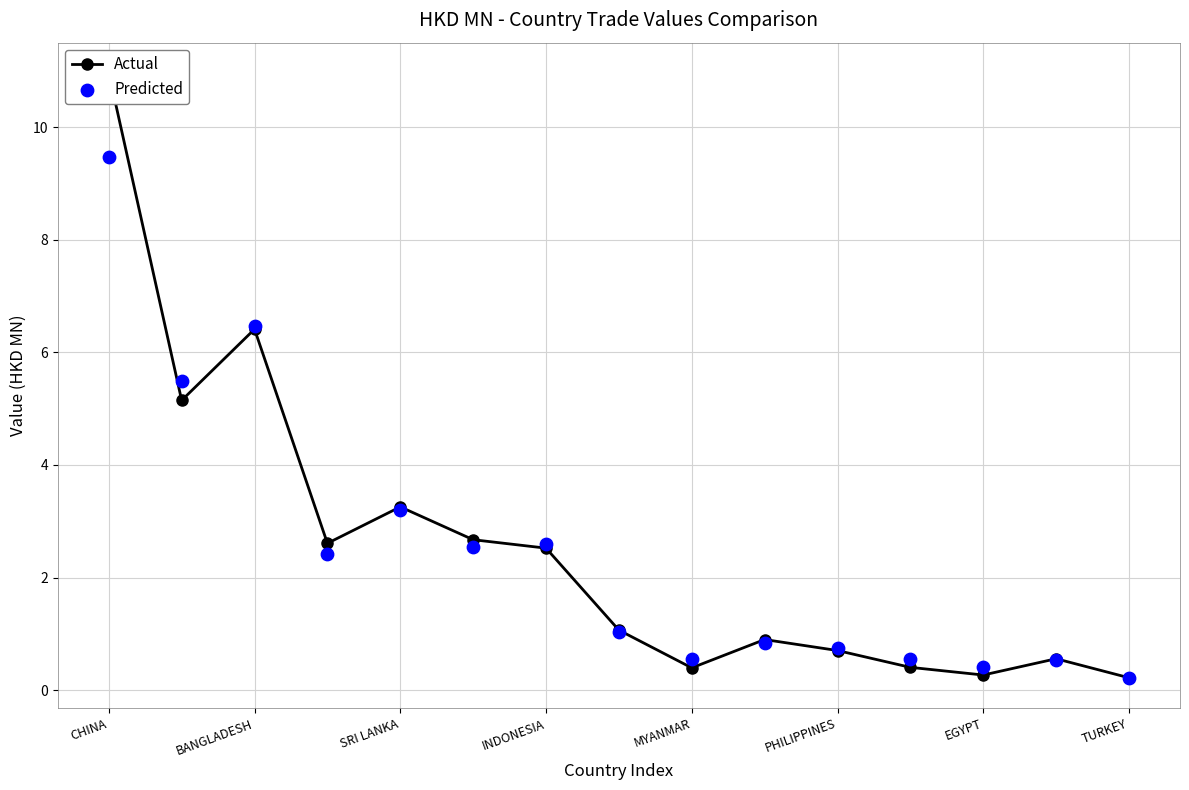

At which category is the sum across all series the highest?

CHINA